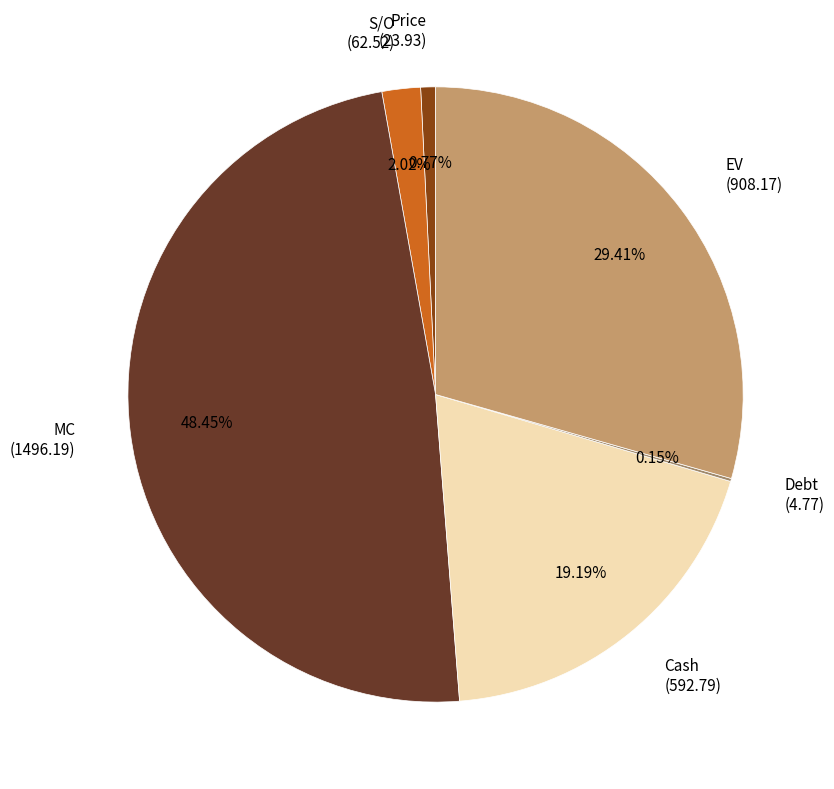

To the nearest percent, what portion does S/O represent?

2%